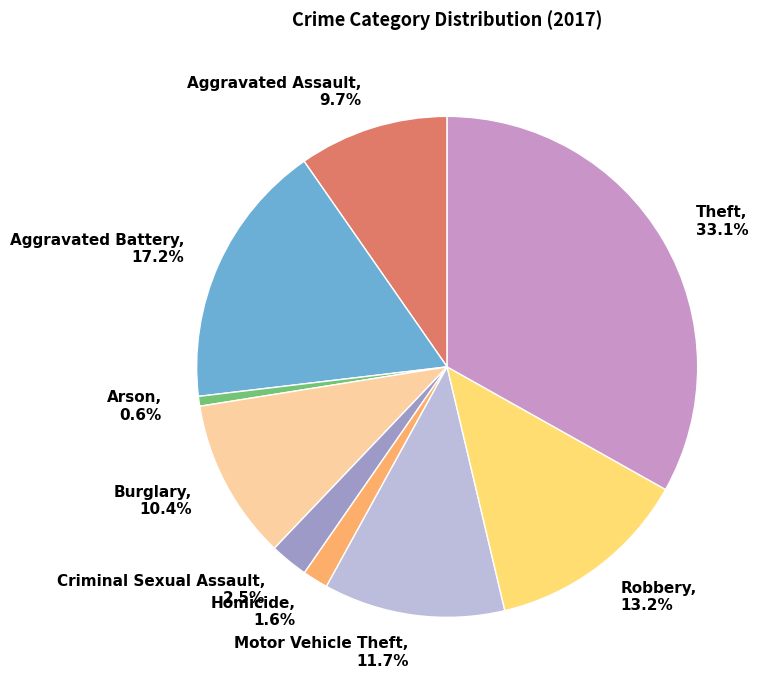

Is it true that Motor Vehicle Theft is 12% of the pie?

True